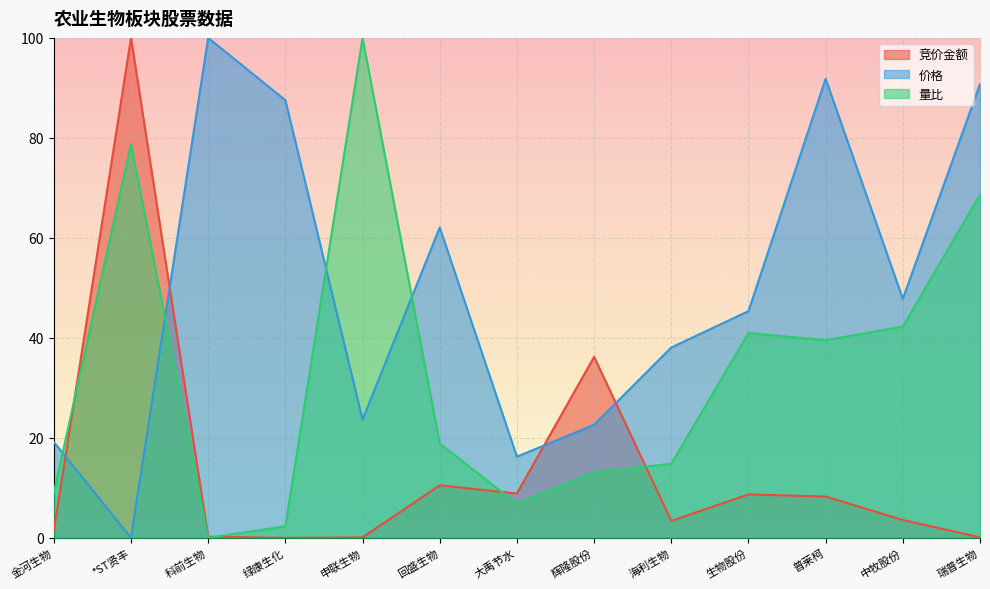

What is the label of the 2nd point from the left?

*ST贤丰